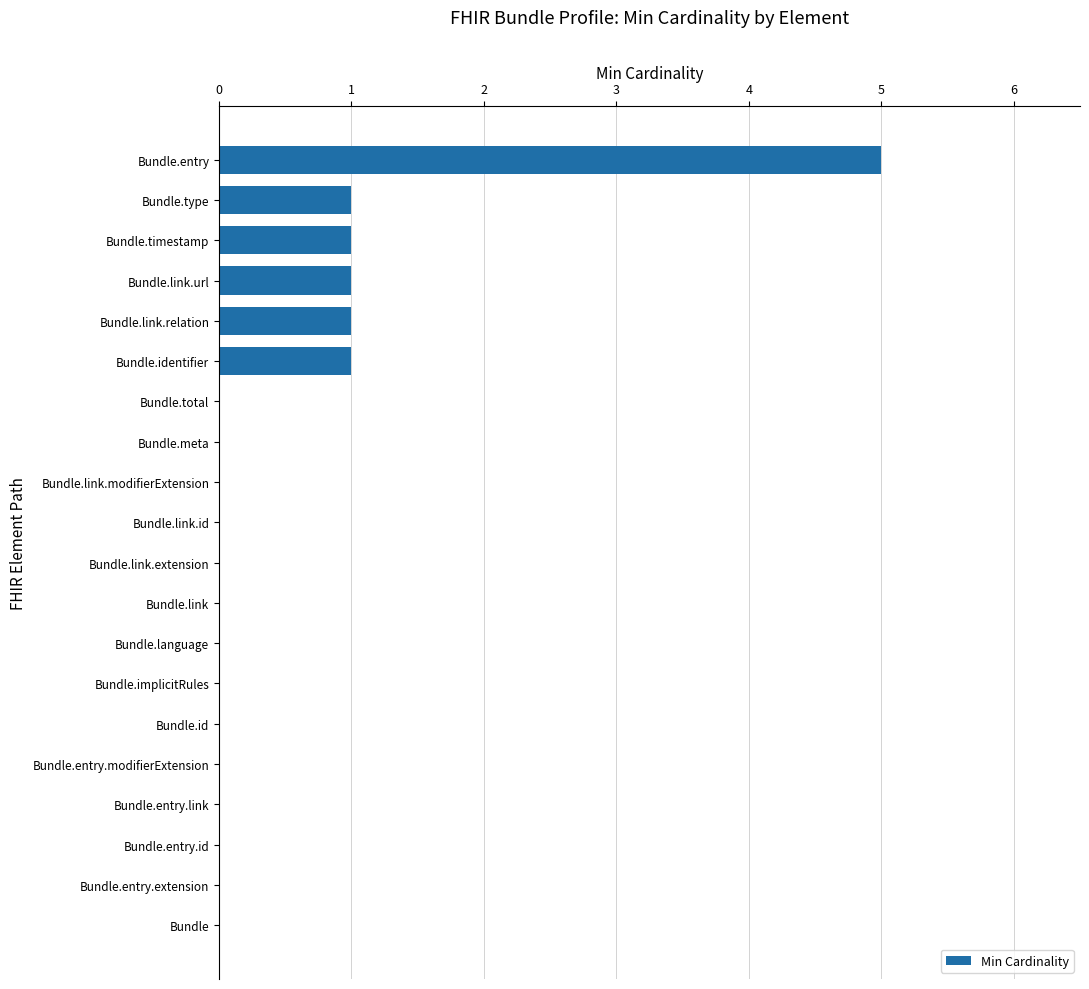

Reading top to bottom, extract all data points from this chart.

Bundle.entry=5	Bundle.type=1	Bundle.timestamp=1	Bundle.link.url=1	Bundle.link.relation=1	Bundle.identifier=1	Bundle.total=0	Bundle.meta=0	Bundle.link.modifierExtension=0	Bundle.link.id=0	Bundle.link.extension=0	Bundle.link=0	Bundle.language=0	Bundle.implicitRules=0	Bundle.id=0	Bundle.entry.modifierExtension=0	Bundle.entry.link=0	Bundle.entry.id=0	Bundle.entry.extension=0	Bundle=0